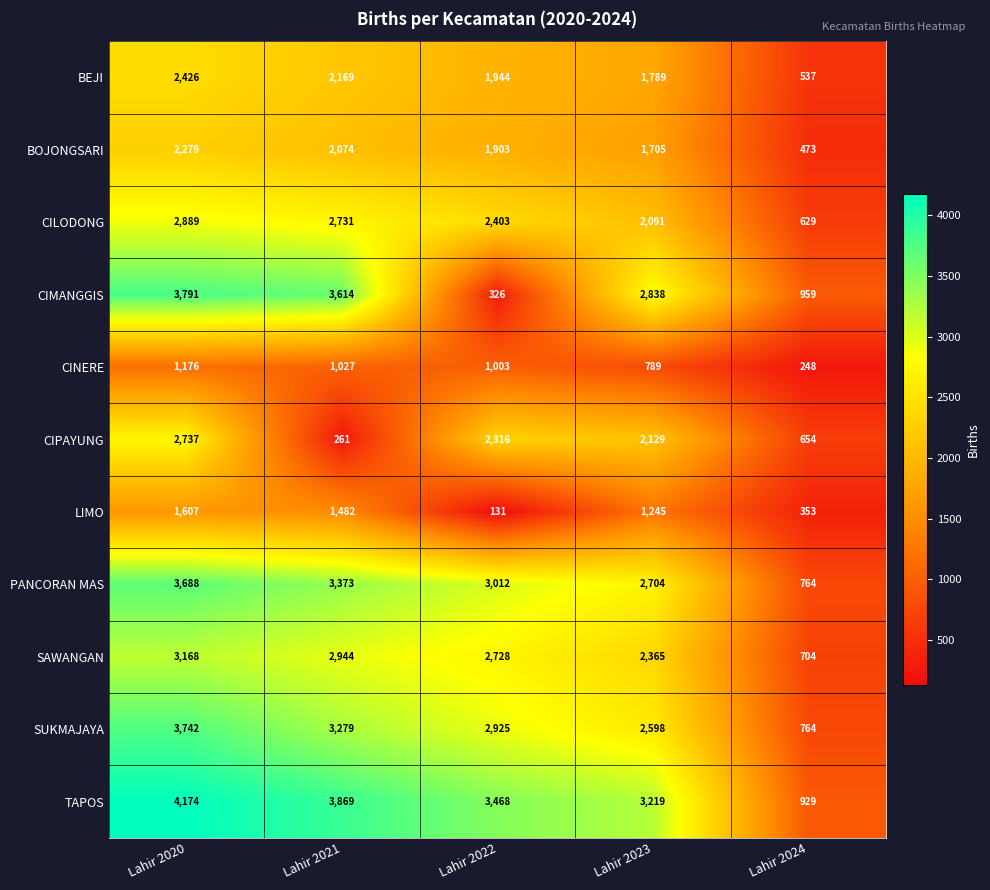

What is the total value across all series at Lahir 2024?

7014